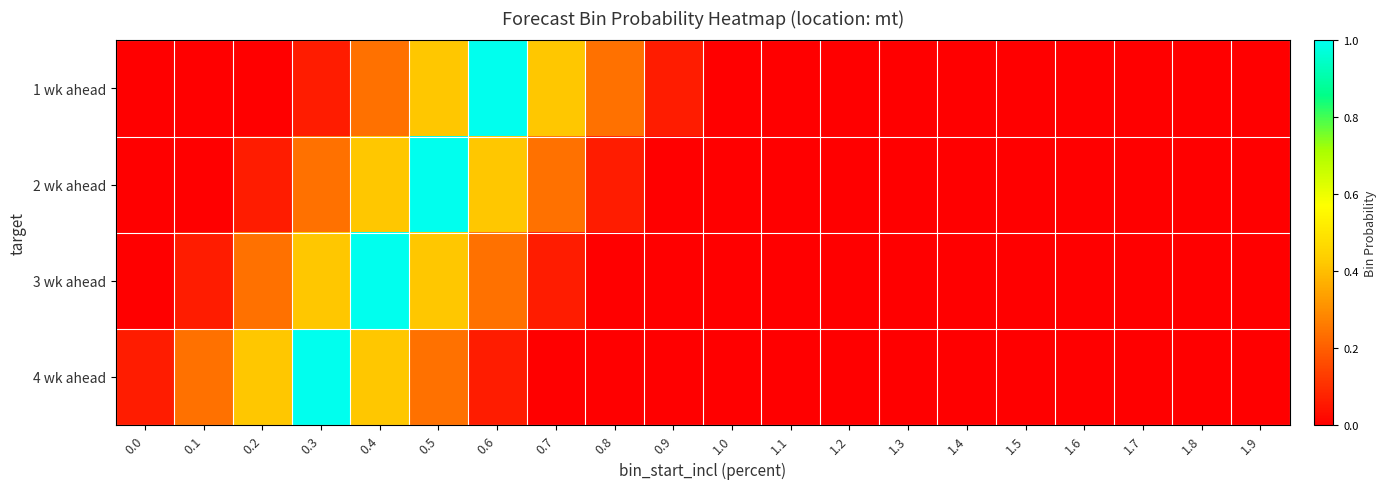

What is the maximum value shown in the chart?

1.0